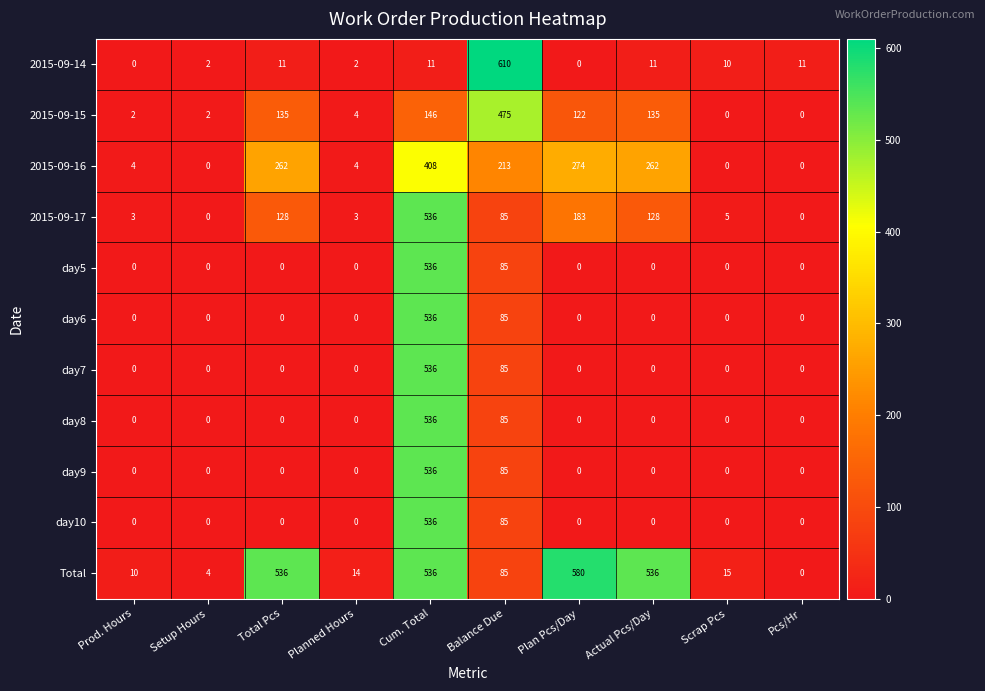

Where is day9 nearest to the value 268?

Balance Due